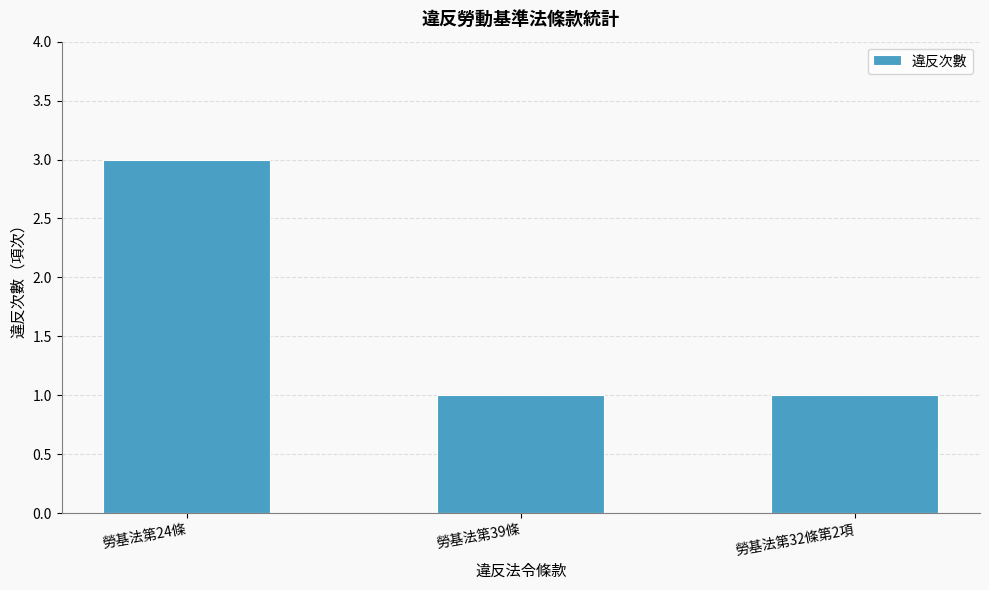

Reading left to right, transcribe all the data shown in this chart.

3	1	1